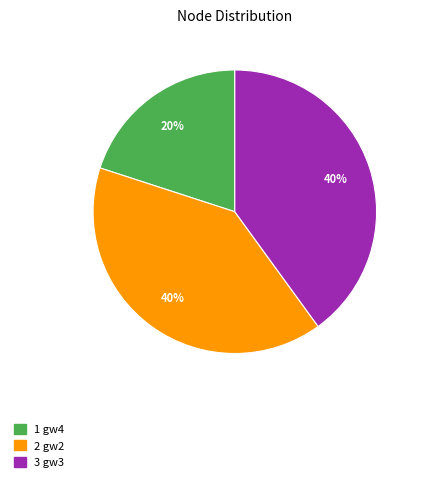

How many slices are in this pie chart?

3